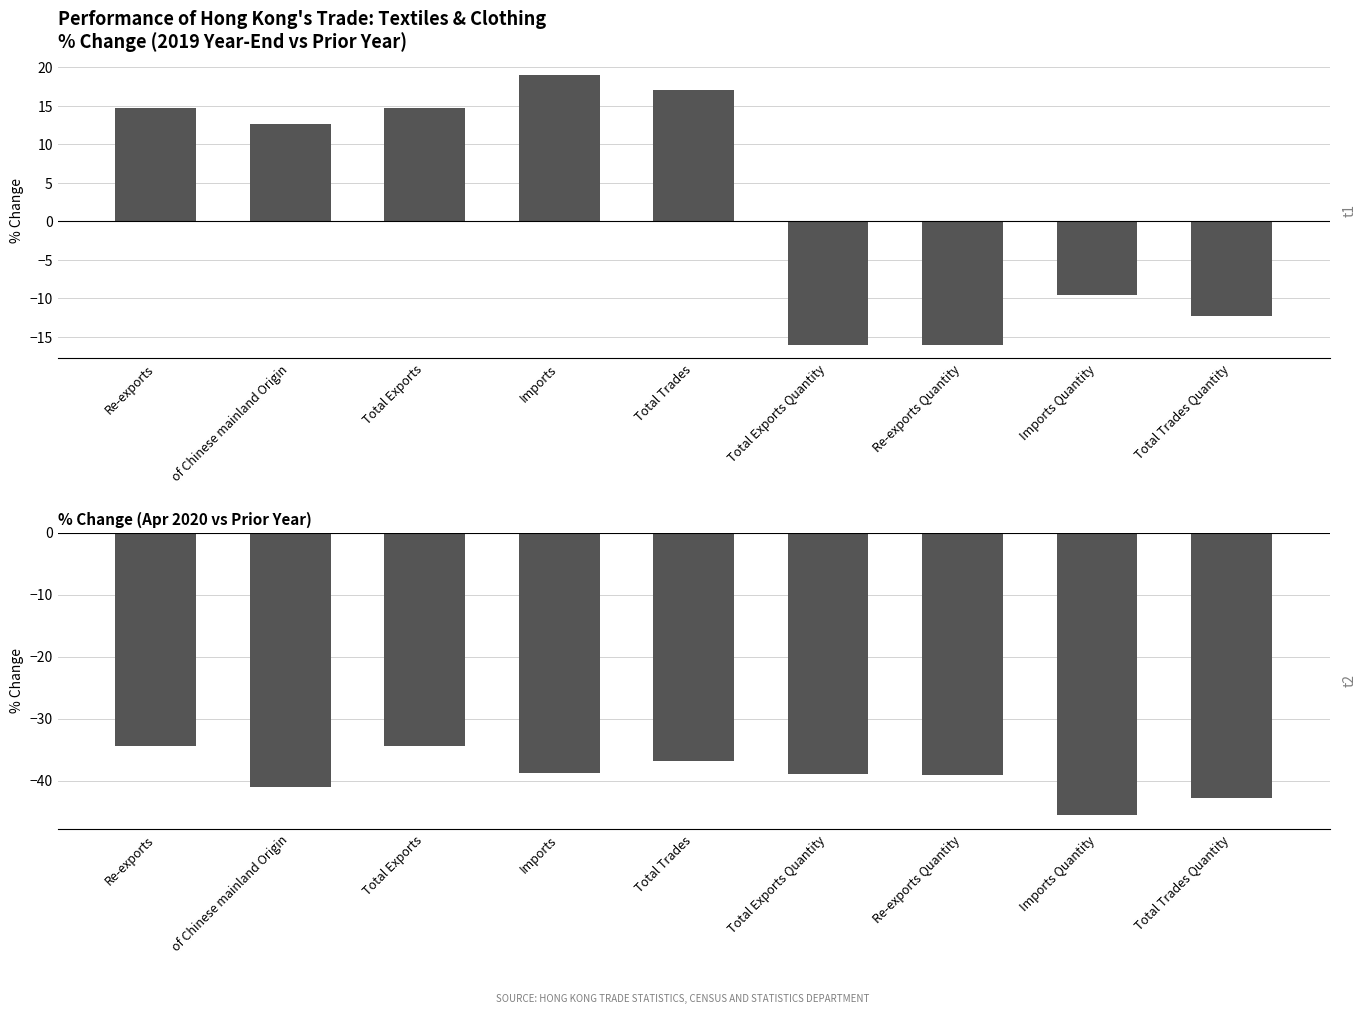

What position from the right is Total Exports Quantity?

4